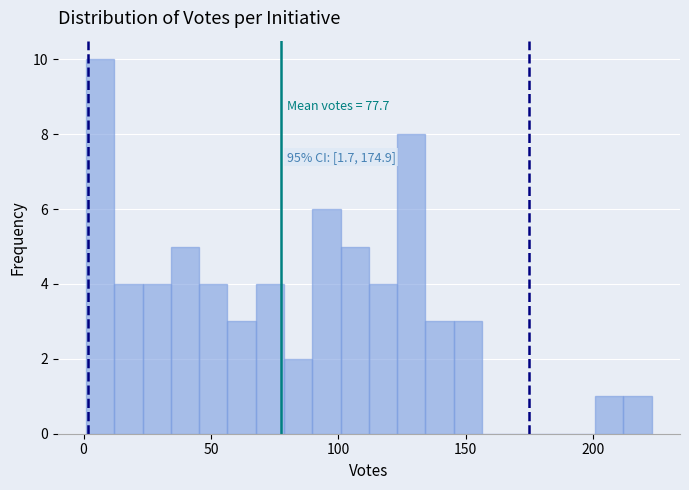

Read against the x-axis, roughly where is the centre of the tallest bar?

5